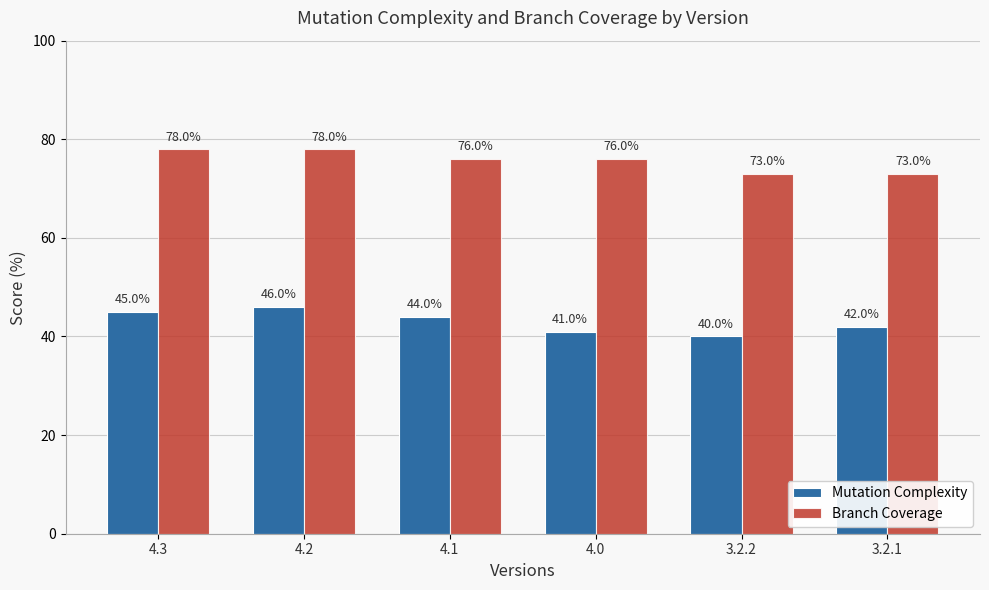

Which series has the largest range (max minus min)?

Mutation Complexity